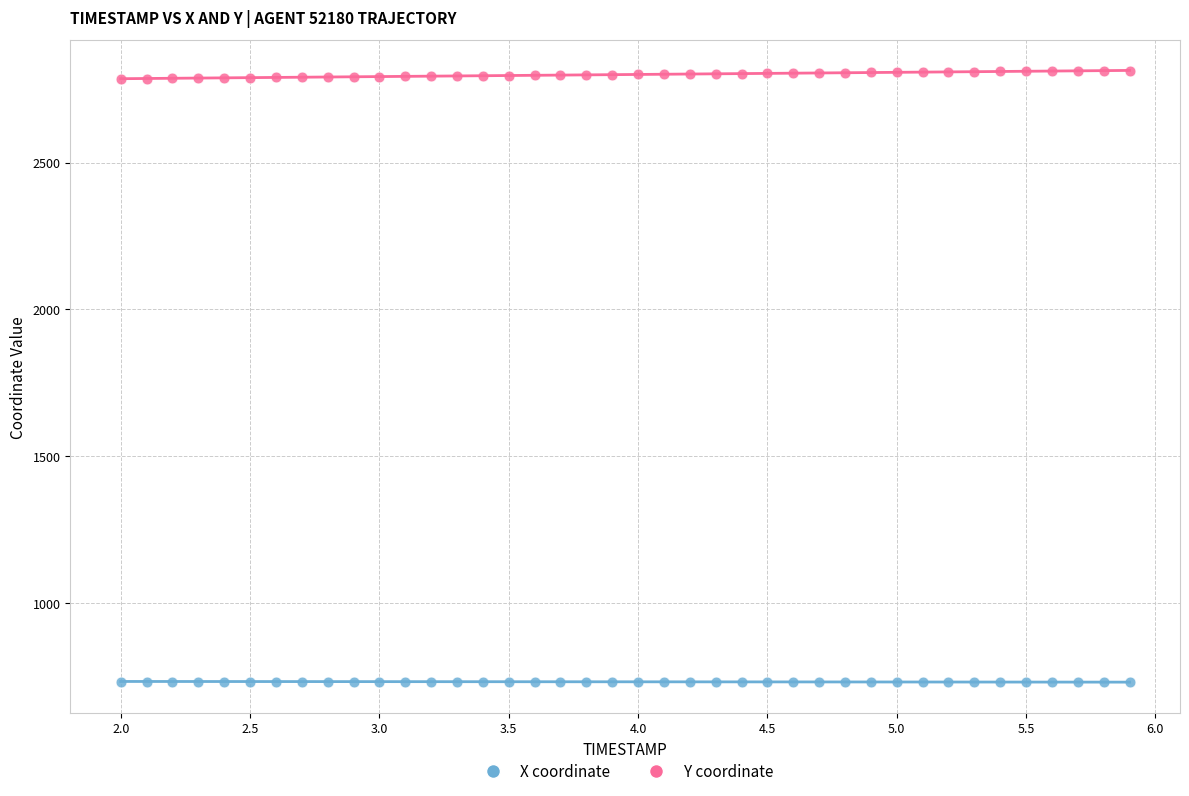

Across all data points, what is the range of Y values (max minus min)?

2082.2